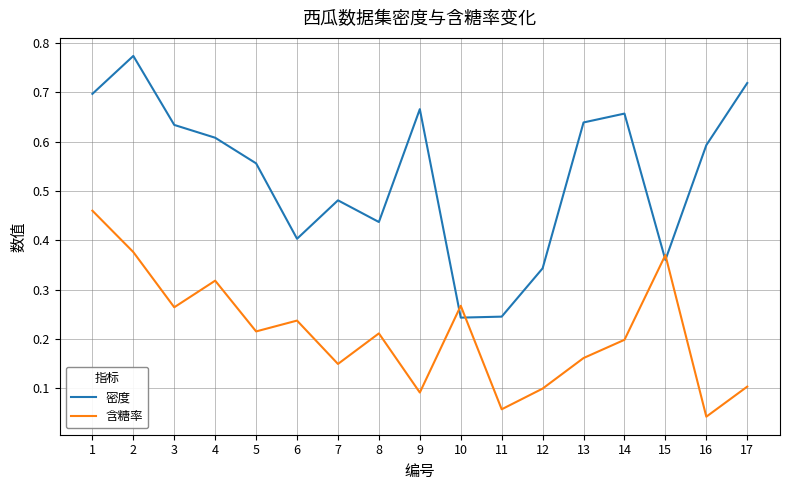

Is the value of 含糖率 at 16 greater than the value of 密度 at 11?

No